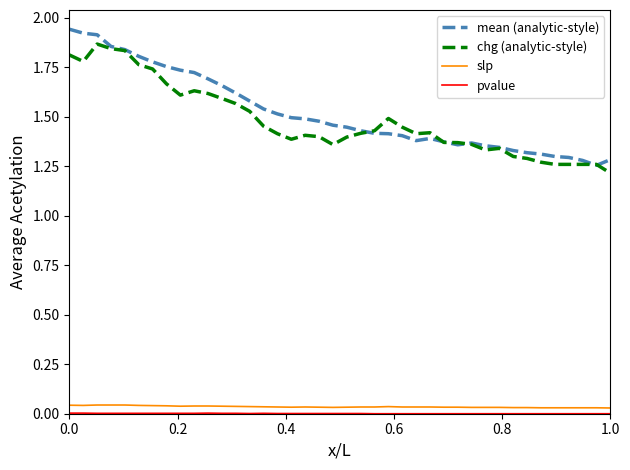

True or false: slp and chg (analytic-style) cross at least once.

False